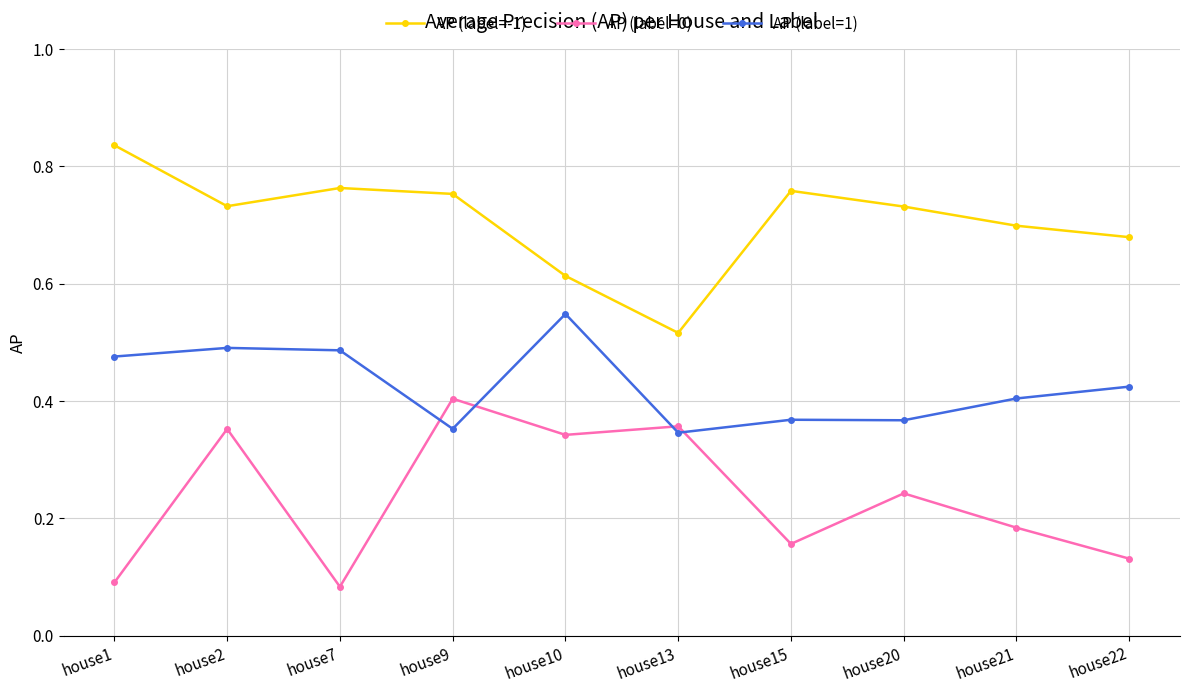

Rank the series by their average value, from highest to lowest.

AP (label=-1), AP (label=1), AP (label=0)